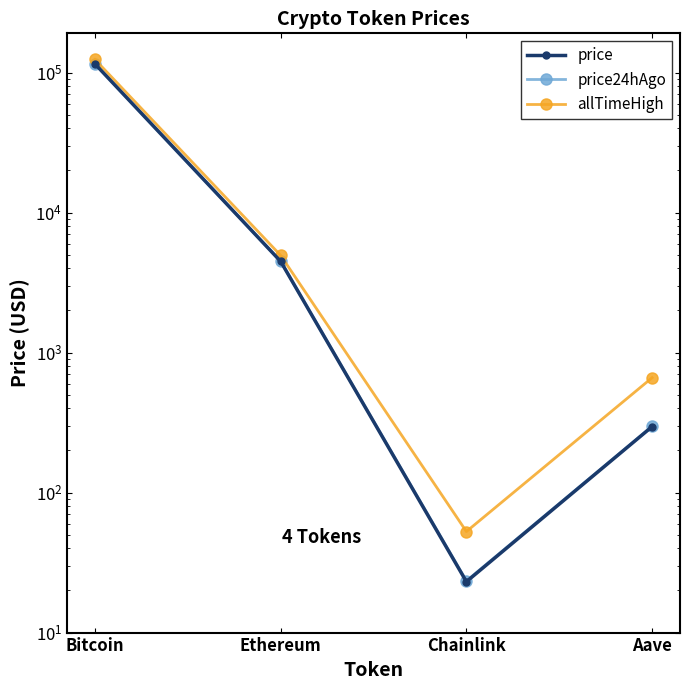

What is the sum of the price values at Bitcoin and Chainlink?

115458.1